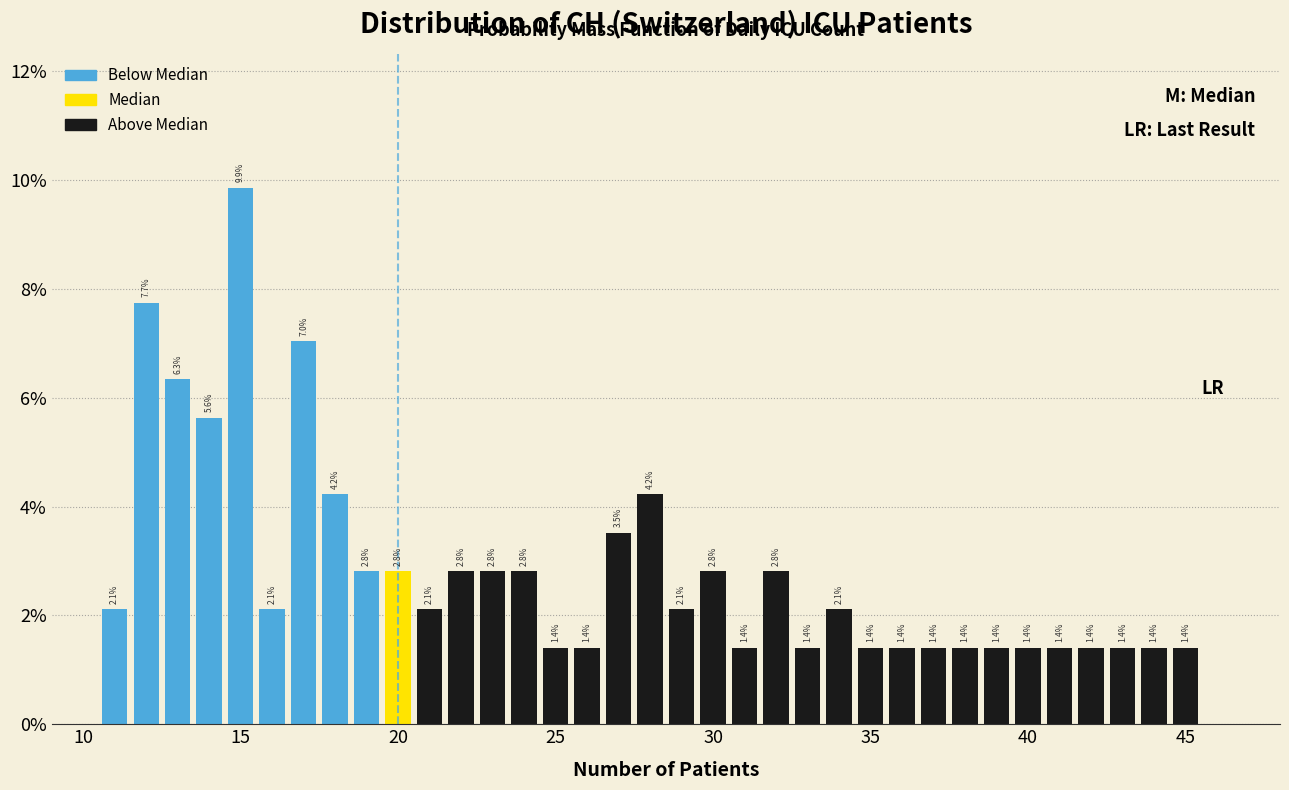

Around what value on the x-axis is the tallest bar? Give the approximate position of its centre, as read against the axis.

15.0